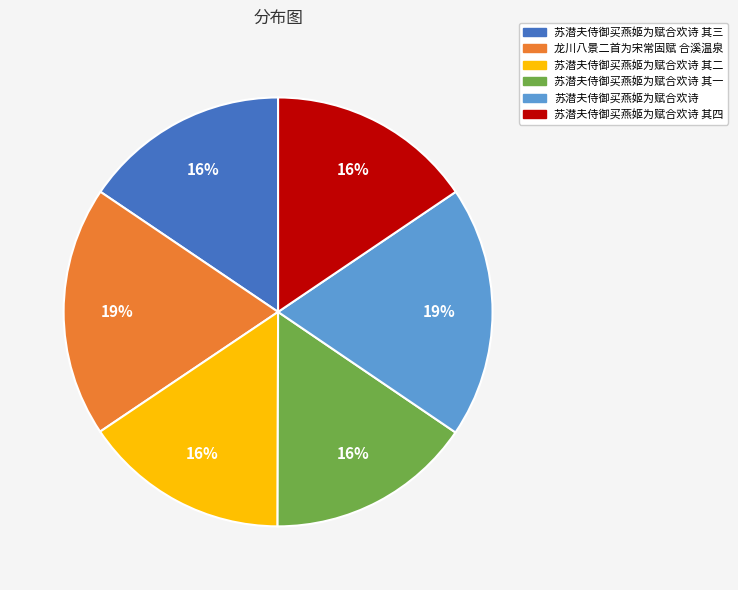

Does 苏潜夫侍御买燕姬为赋合欢诗 其三 account for over 50% of the chart?

No